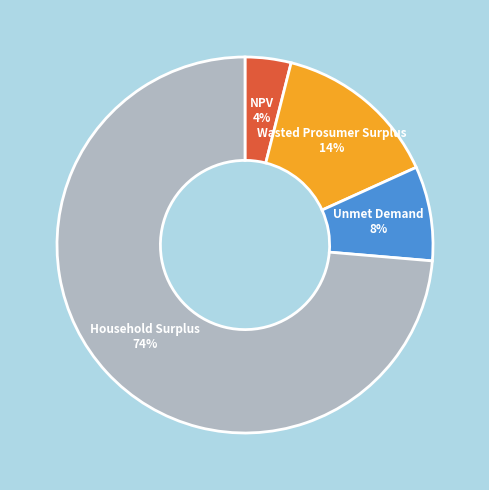

Between Wasted Prosumer Surplus and Unmet Demand, which is larger?

Wasted Prosumer Surplus